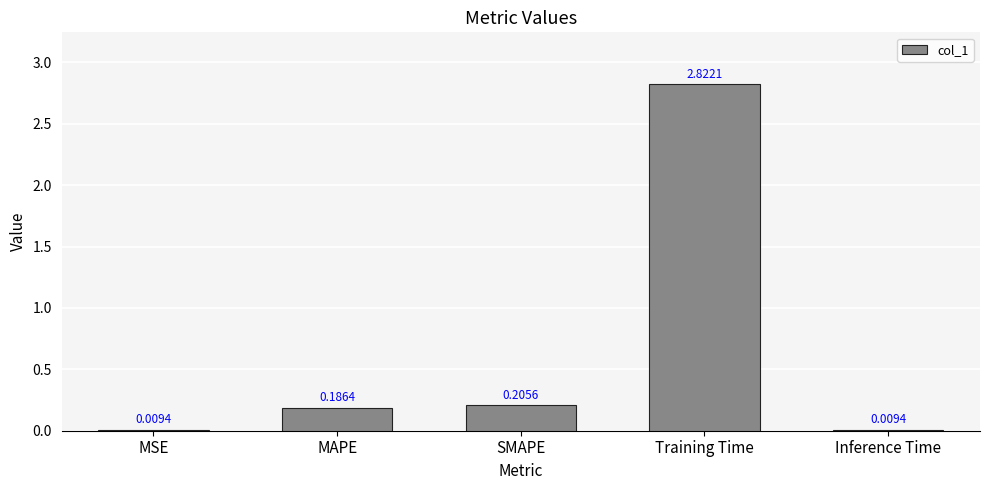

What is the sum of all values?

3.2